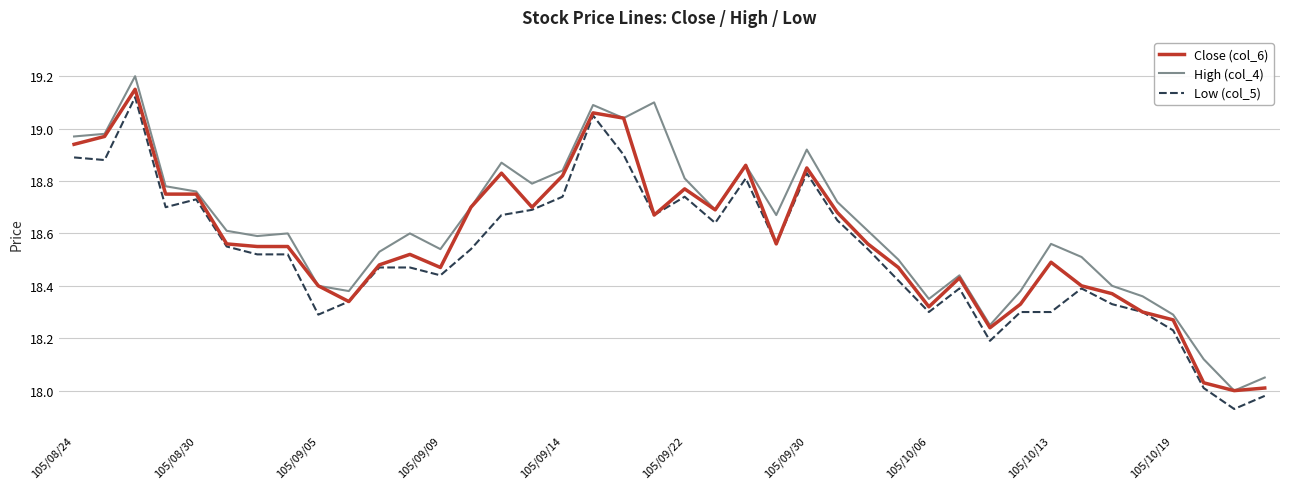

What is the maximum value shown in the chart?

19.2